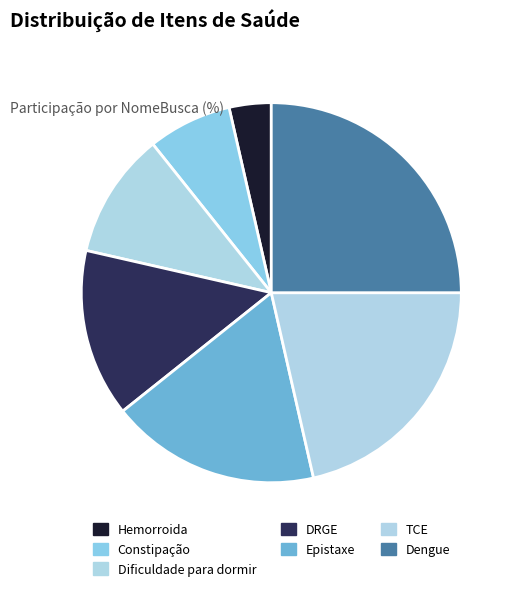

Does Constipação represent more than half of the total?

No